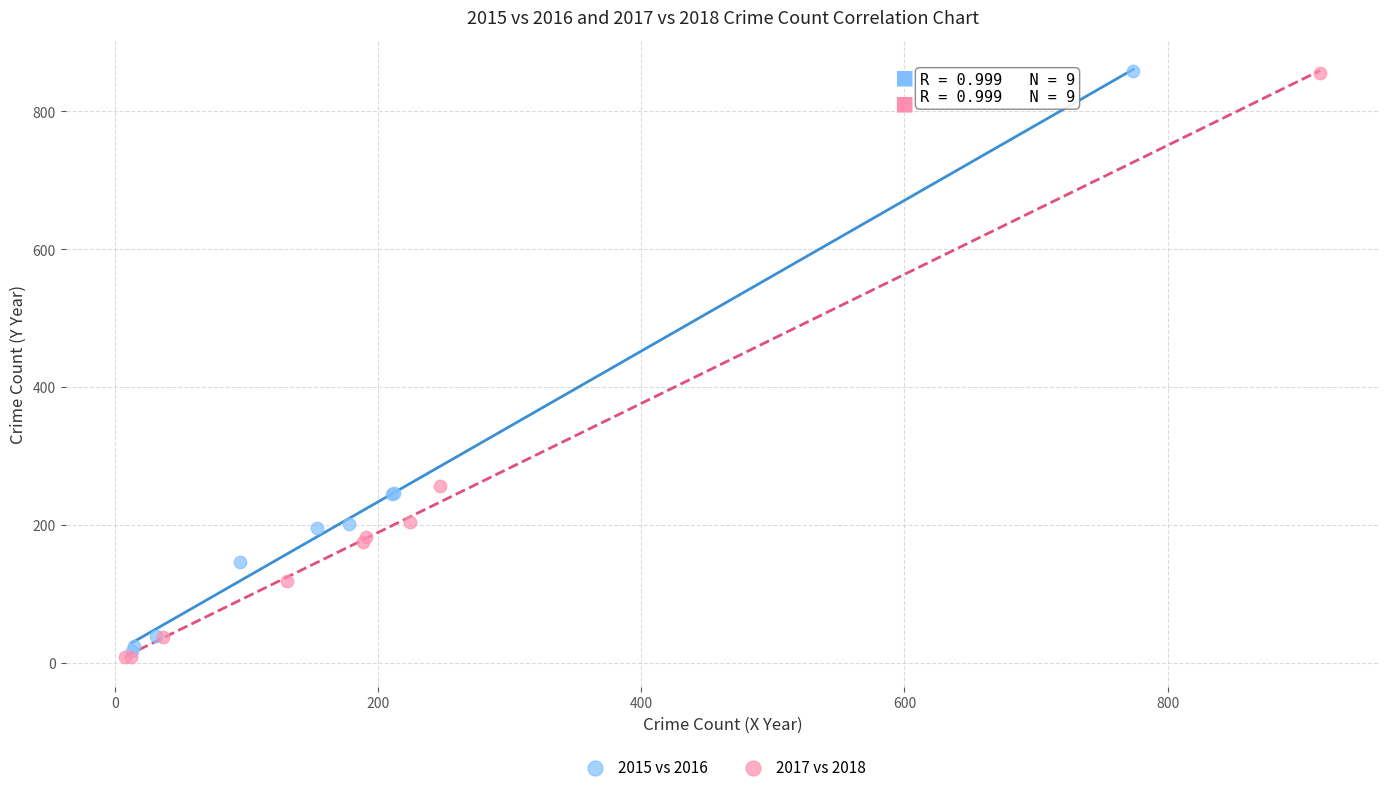

Which series has the widest spread of Y values?

2017 vs 2018